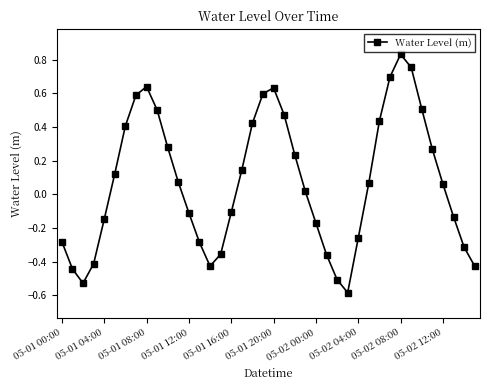

How many points are higher than both their immediate neighbors (excluding endpoints)?

3